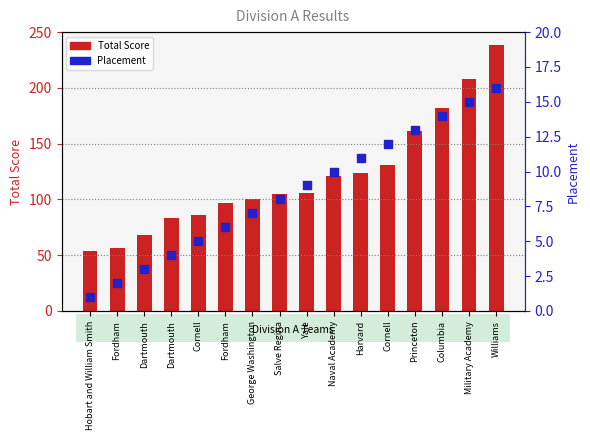

Which series has the largest Y range (max minus min)?

Total Score